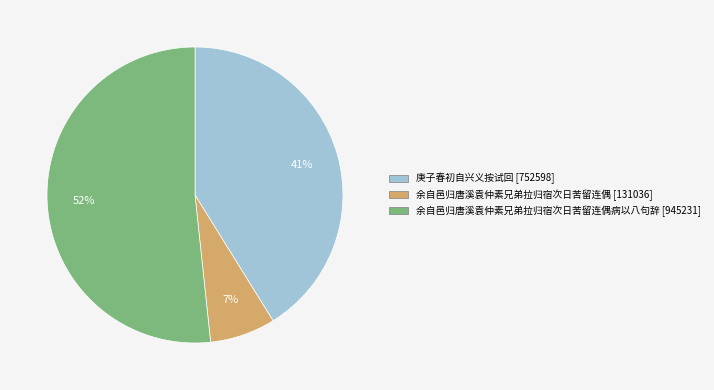

Is there any slice that represents more than half of the pie?

Yes